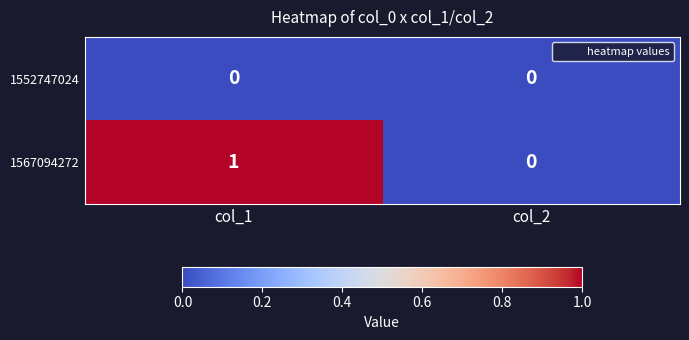

The 1567094272 series shows 1 at col_1. True or false?

True